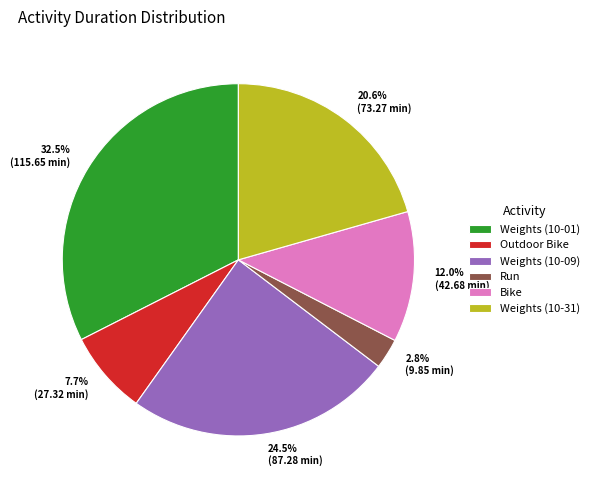

Is it true that Bike is 24% of the pie?

False